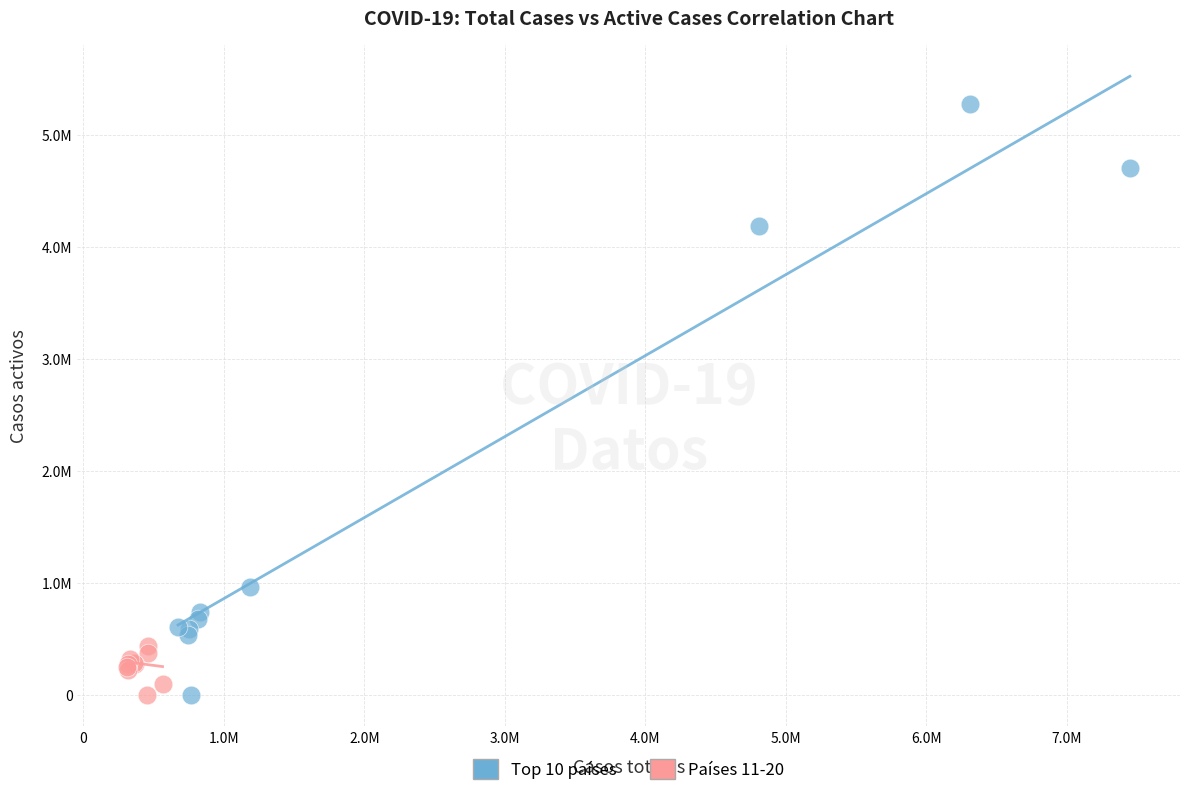

What are all the series names shown in the legend?

Top 10 países, Países 11-20